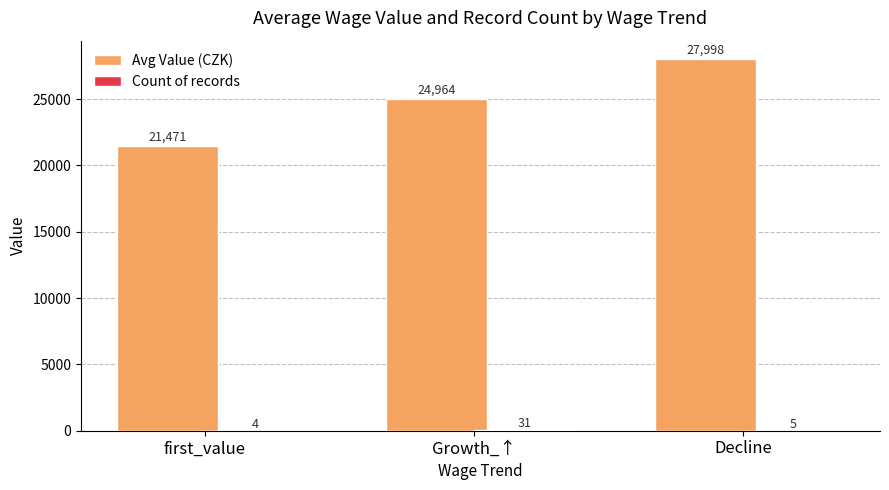

What value does the Avg Value (CZK) series have at Decline?

27997.7